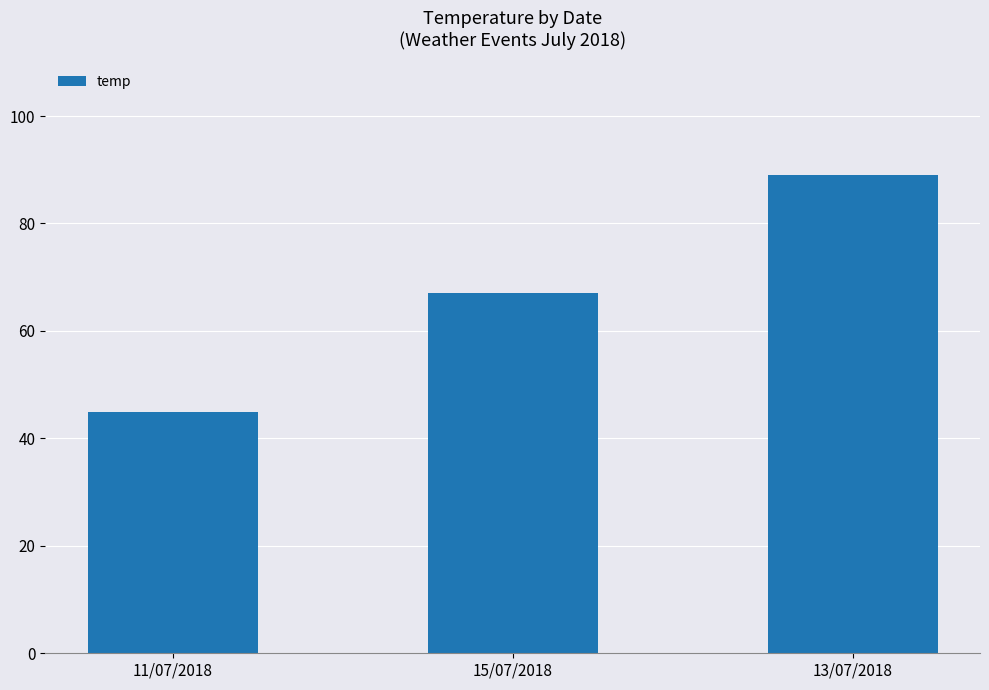

Which has a higher value, 11/07/2018 or 15/07/2018?

15/07/2018